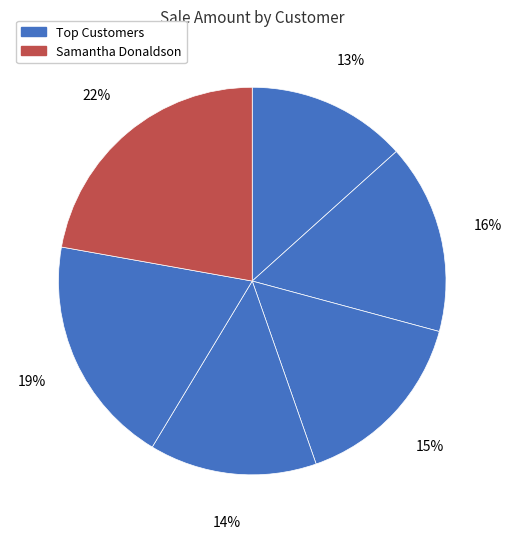

How many segments does this pie chart have?

6